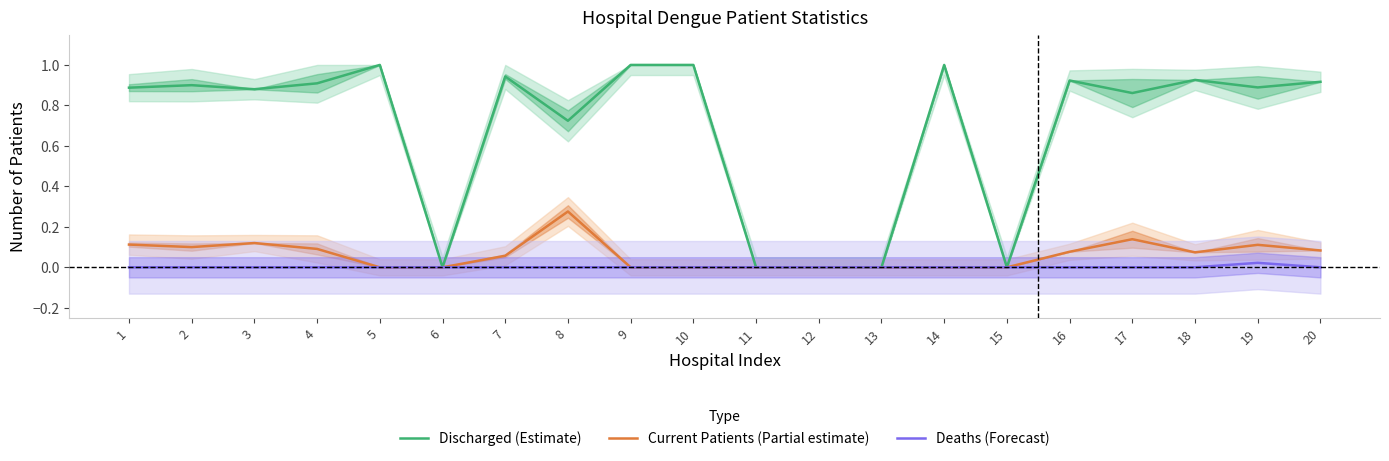

List the labels in order of Current Patients (Partial estimate) value, largest first.

8, 17, 3, 1, 19, 2, 4, 20, 16, 18, 7, 5, 6, 9, 10, 11, 12, 13, 14, 15